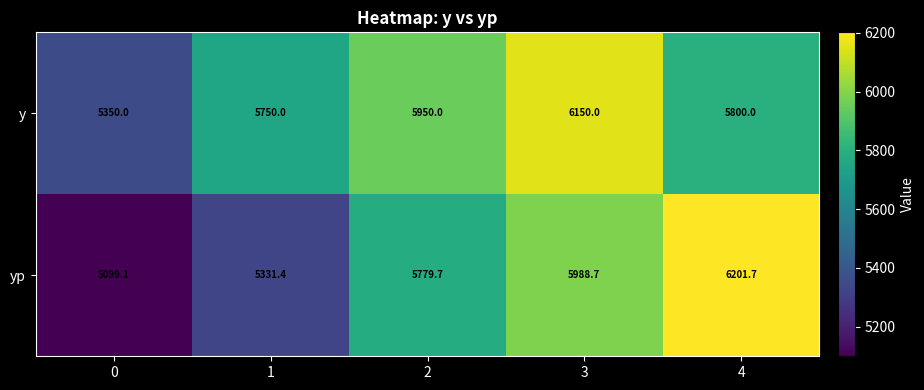

Which series has the widest spread of values?

yp